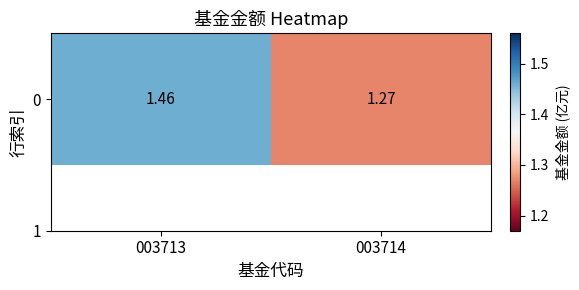

What is the average value?

1.4